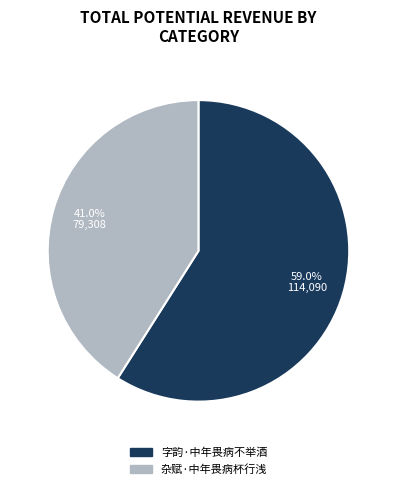

To the nearest percent, what is the difference between the 杂赋·中年畏病杯行浅 and 字韵·中年畏病不举酒 slice percentages?

18%